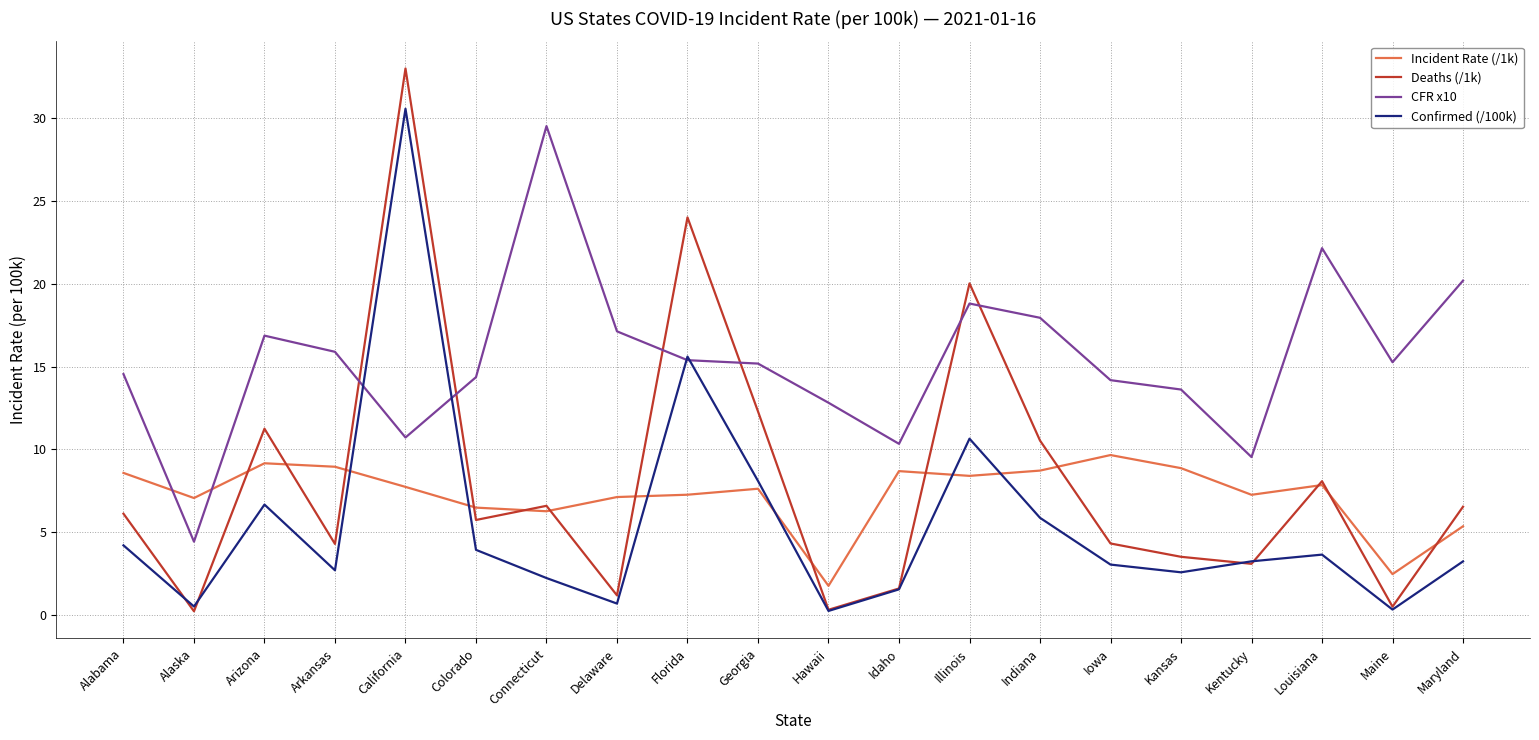

Which series has the widest spread of values?

Deaths (/1k)